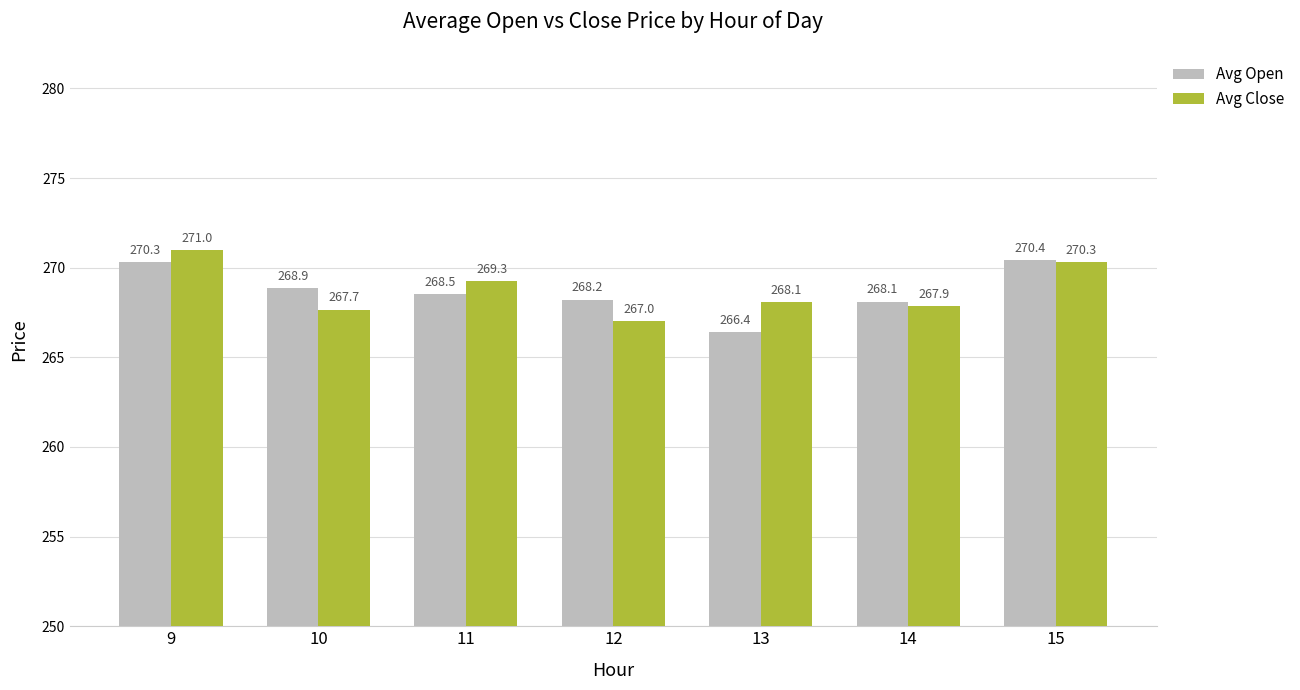

Does the chart contain stacked bars?

No